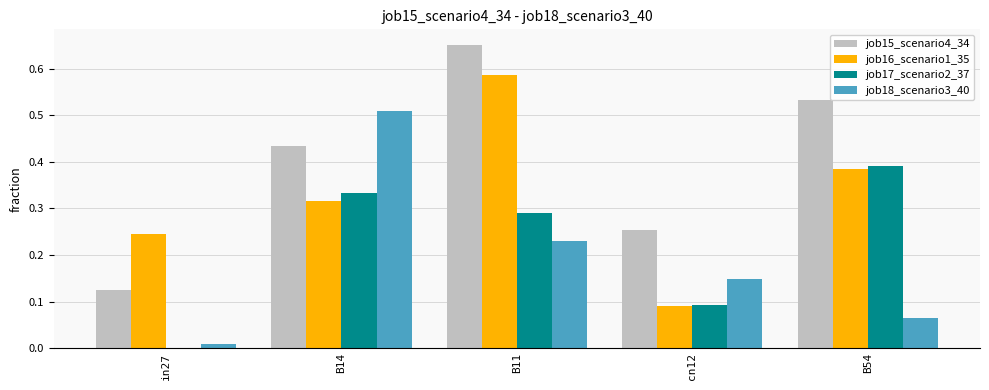

What are all the series names shown in the legend?

job15_scenario4_34, job16_scenario1_35, job17_scenario2_37, job18_scenario3_40